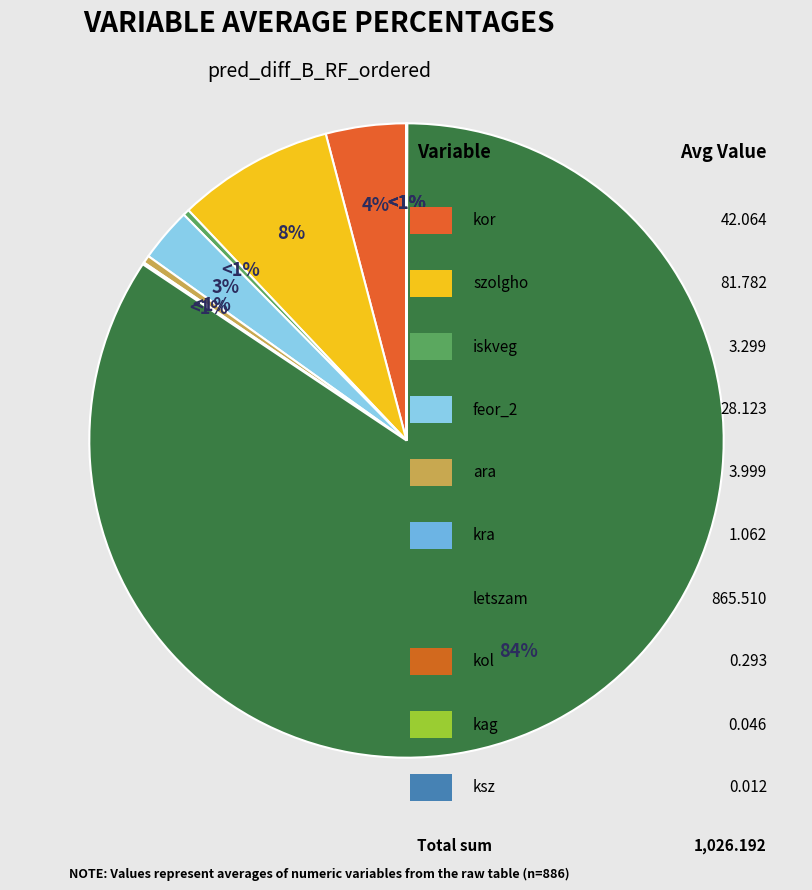

True or false: feor_2 accounts for 17% of the total.

False